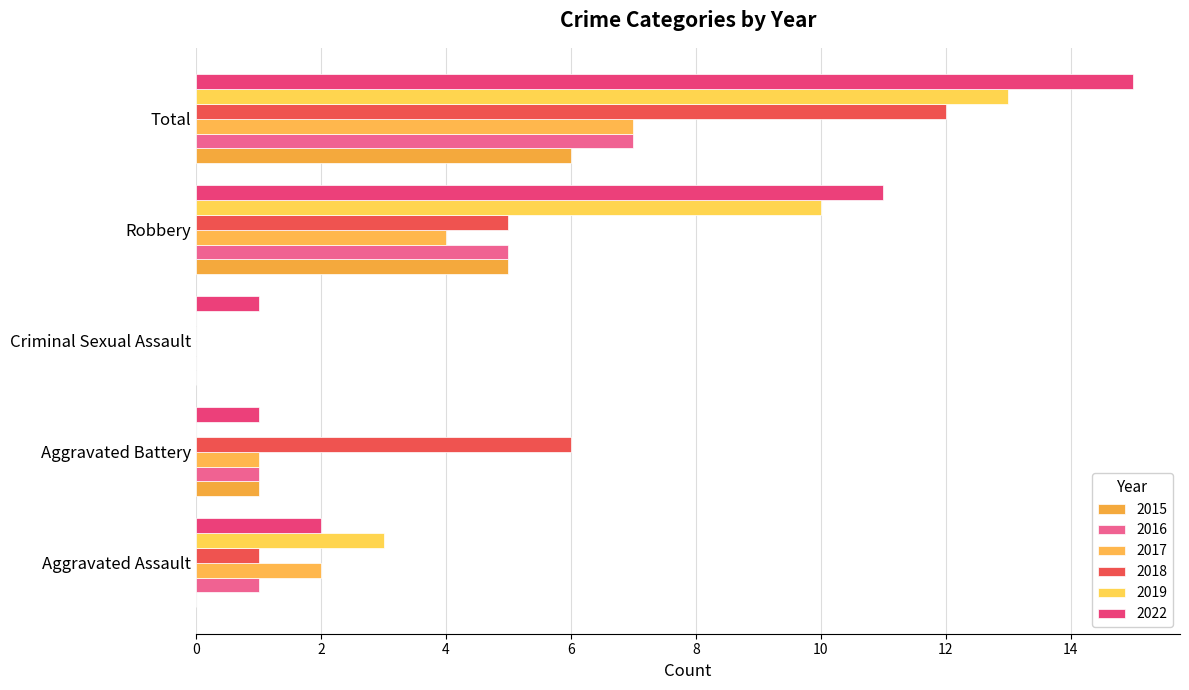

Between Robbery and Criminal Sexual Assault, which is larger?

Robbery